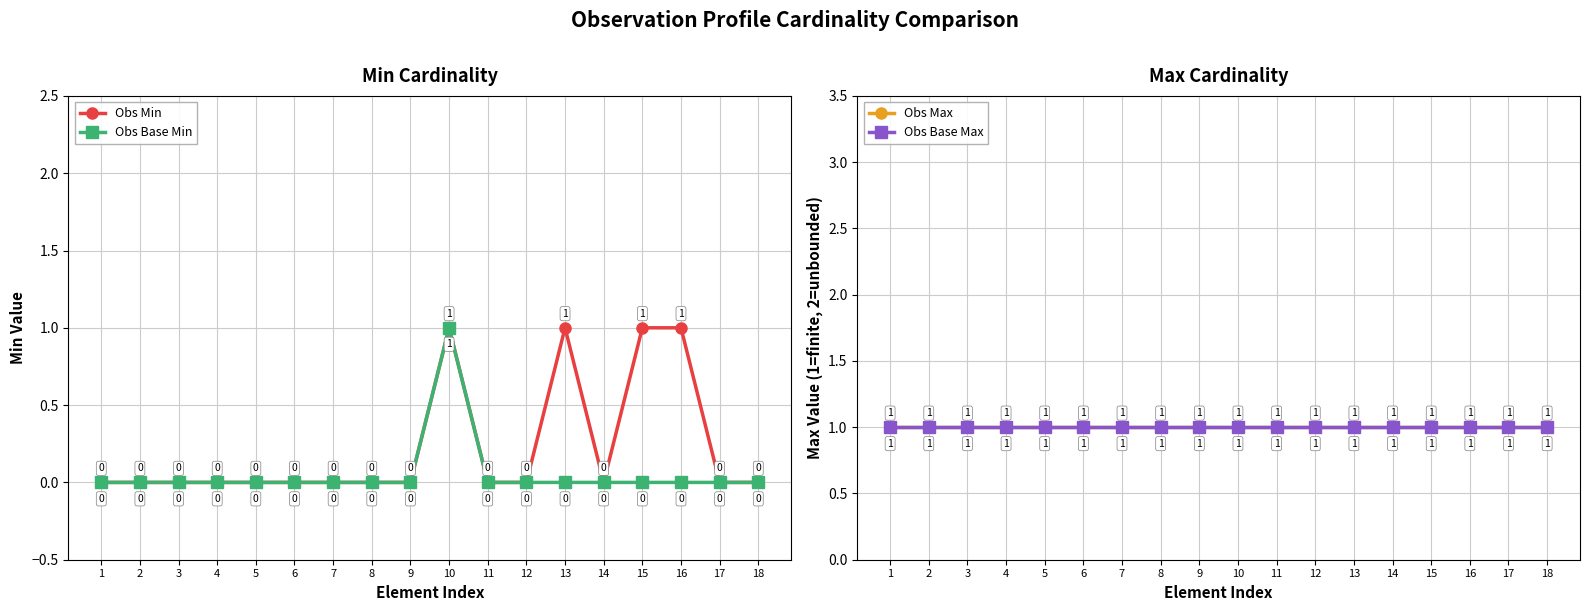

Which series has the widest spread of values?

Obs Min